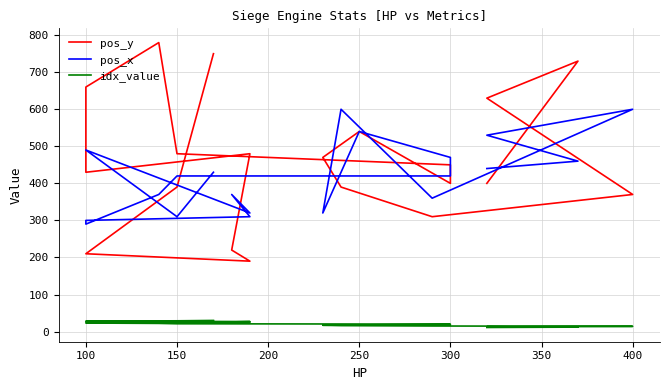

Is it true that pos_x equals 552 at 16?

False